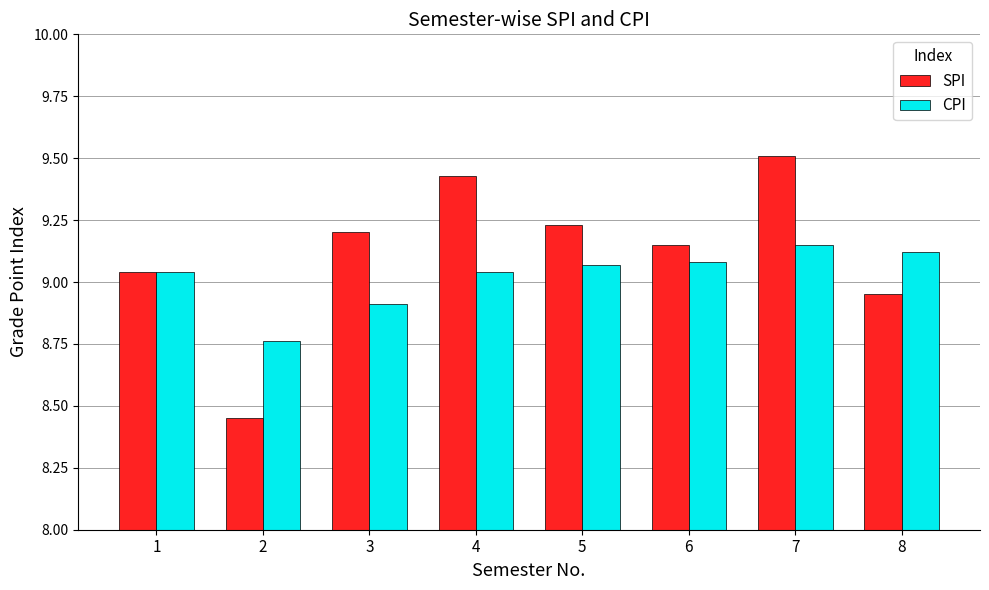

The value of CPI at 7 is 2.5. True or false?

False